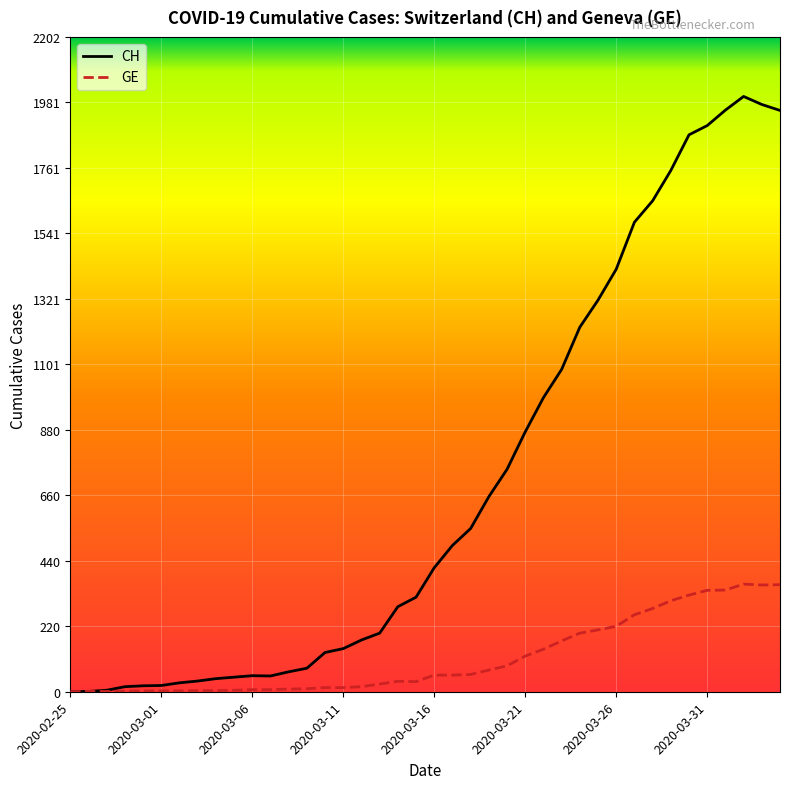

Rank the series by their maximum value, from highest to lowest.

CH, GE